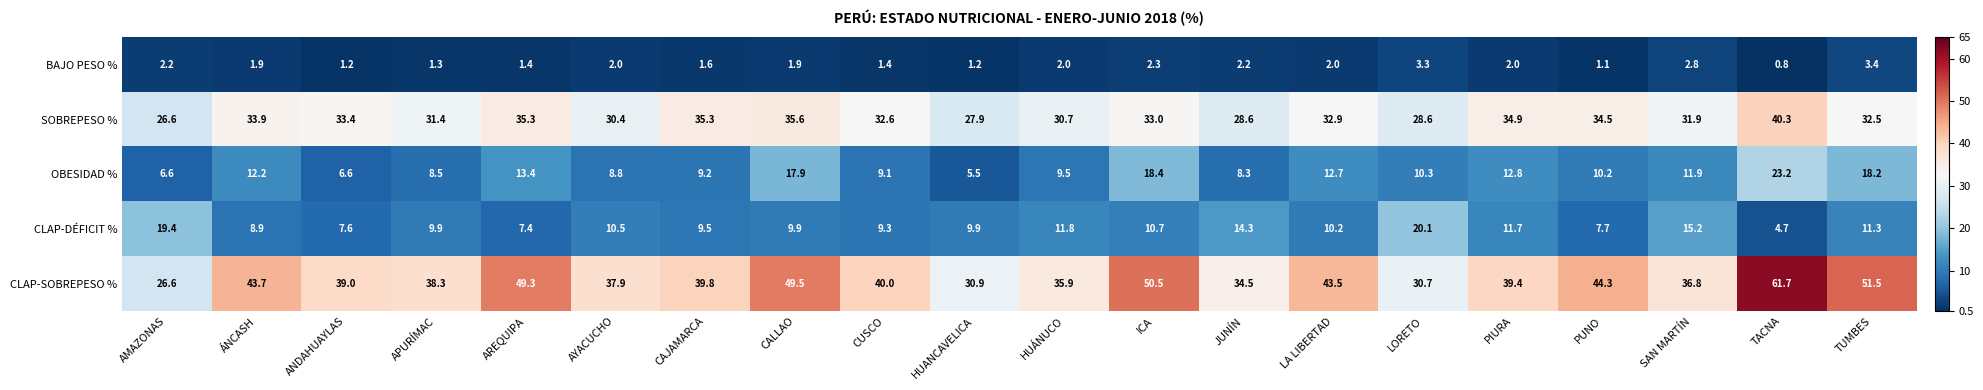

How many values in the CLAP-SOBREPESO % series are below 39?

8